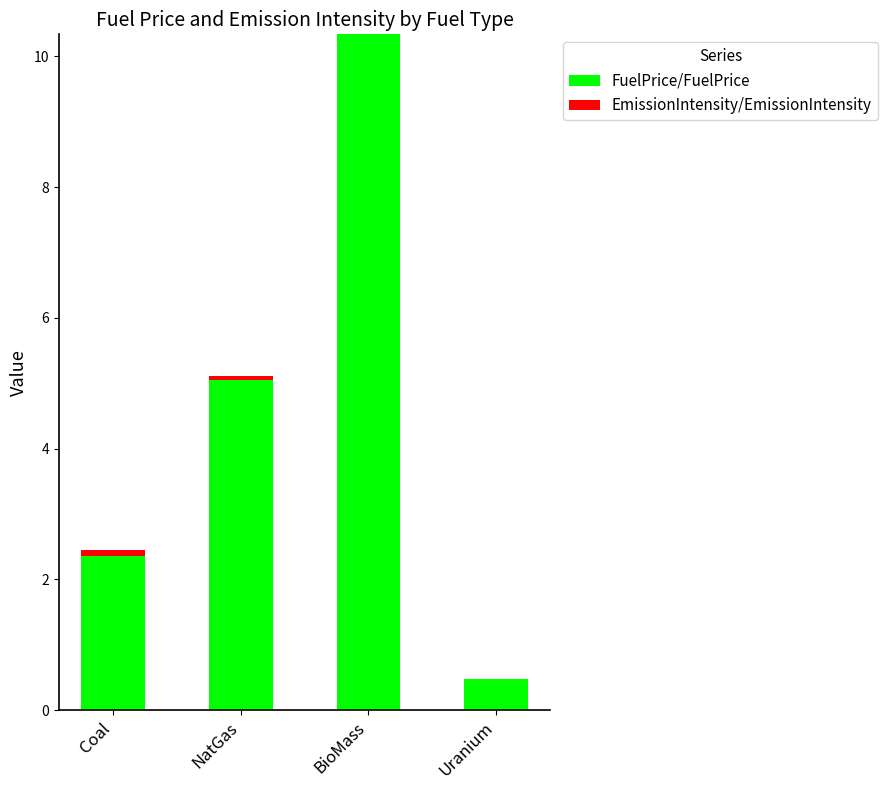

Which category has the highest value in the FuelPrice/FuelPrice series?

BioMass